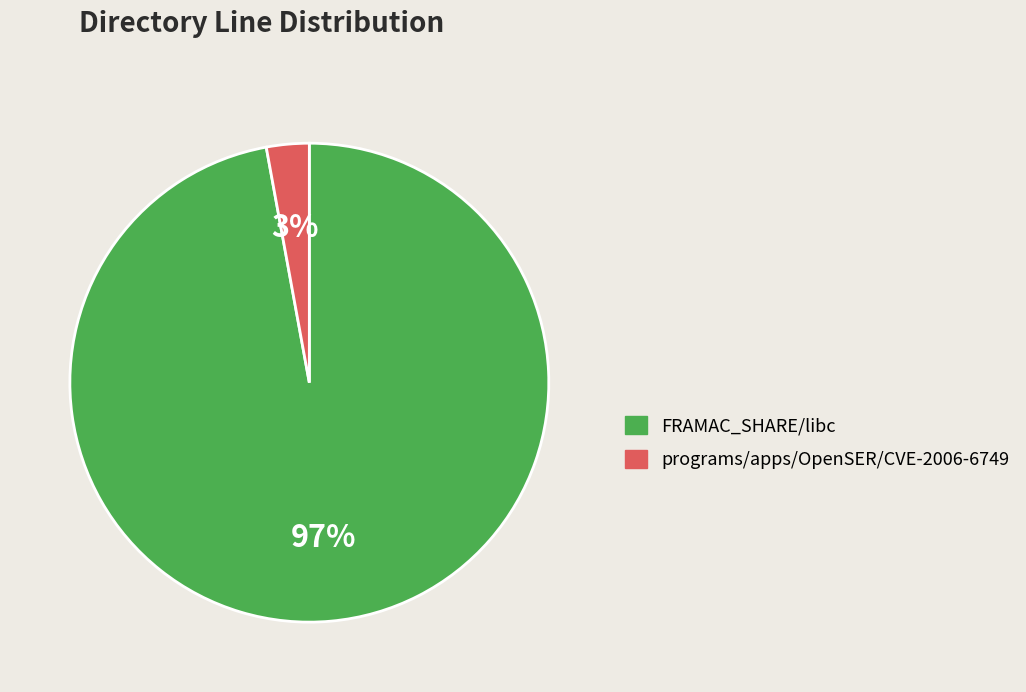

To the nearest percent, what percentage of the pie is FRAMAC_SHARE/libc?

97%